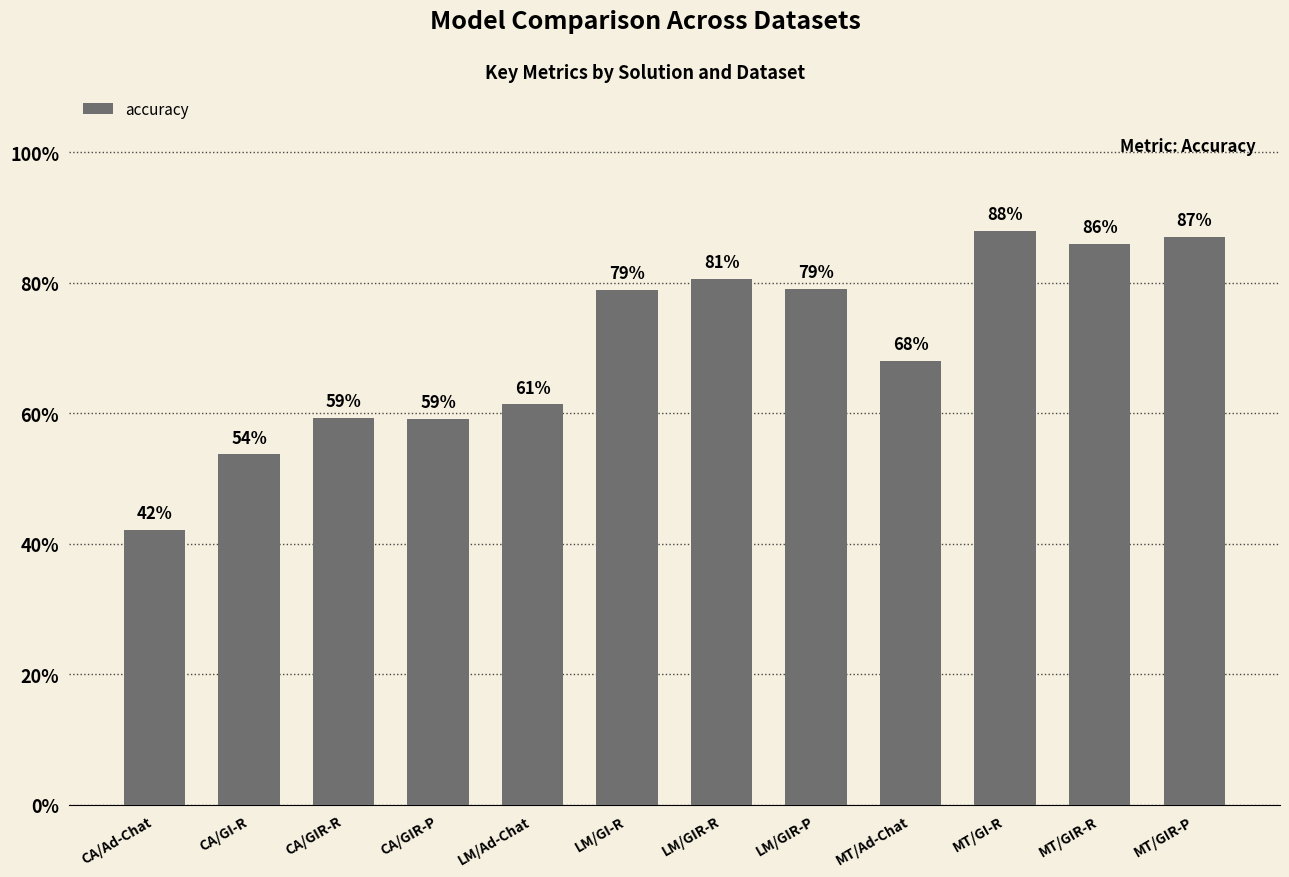

The value at CA/GI-R is 95.7. True or false?

False